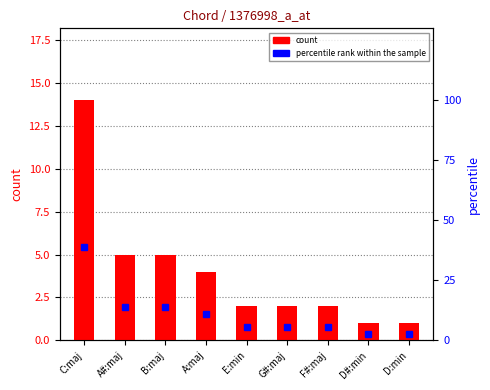

Which series has the largest total across all categories?

percentile rank